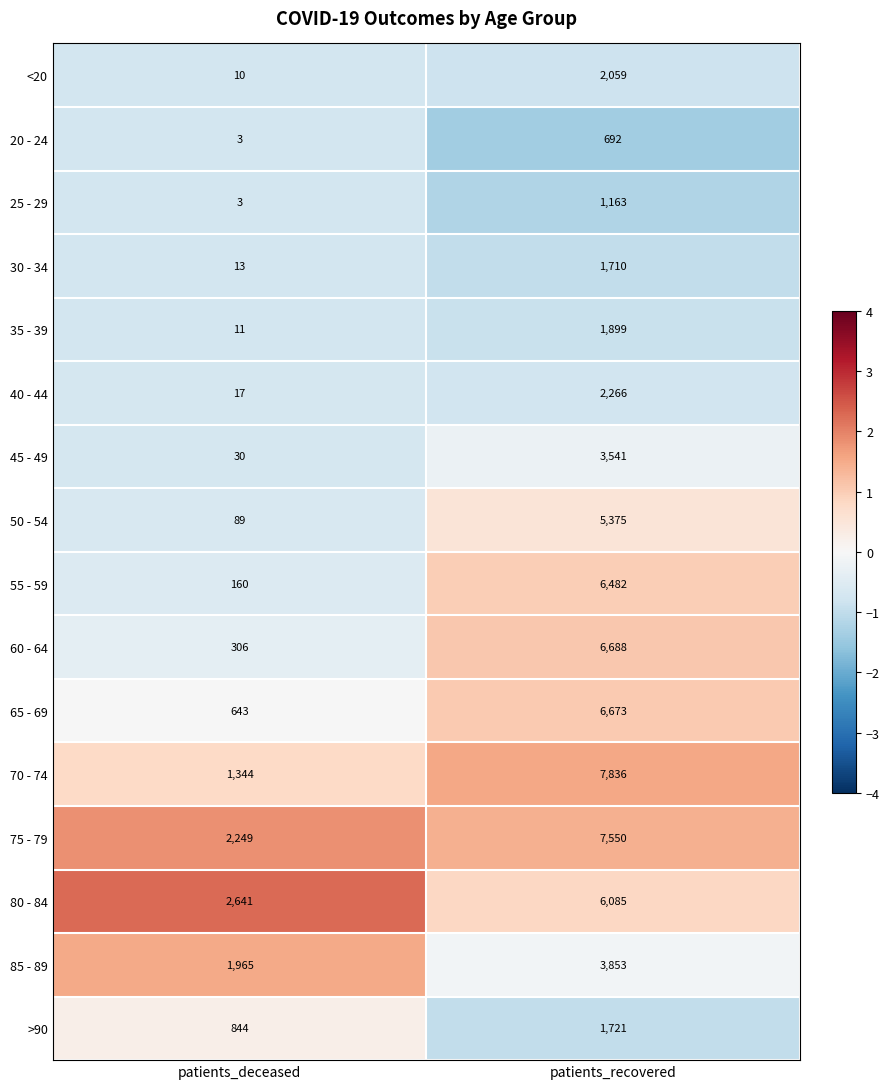

Read the 55 - 59 value at patients_deceased, to the nearest 100.

200